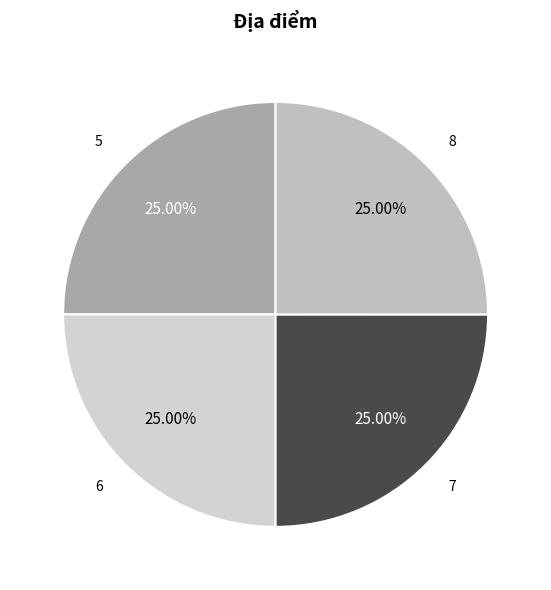

What percentage is NOT represented by 7?

75.0%